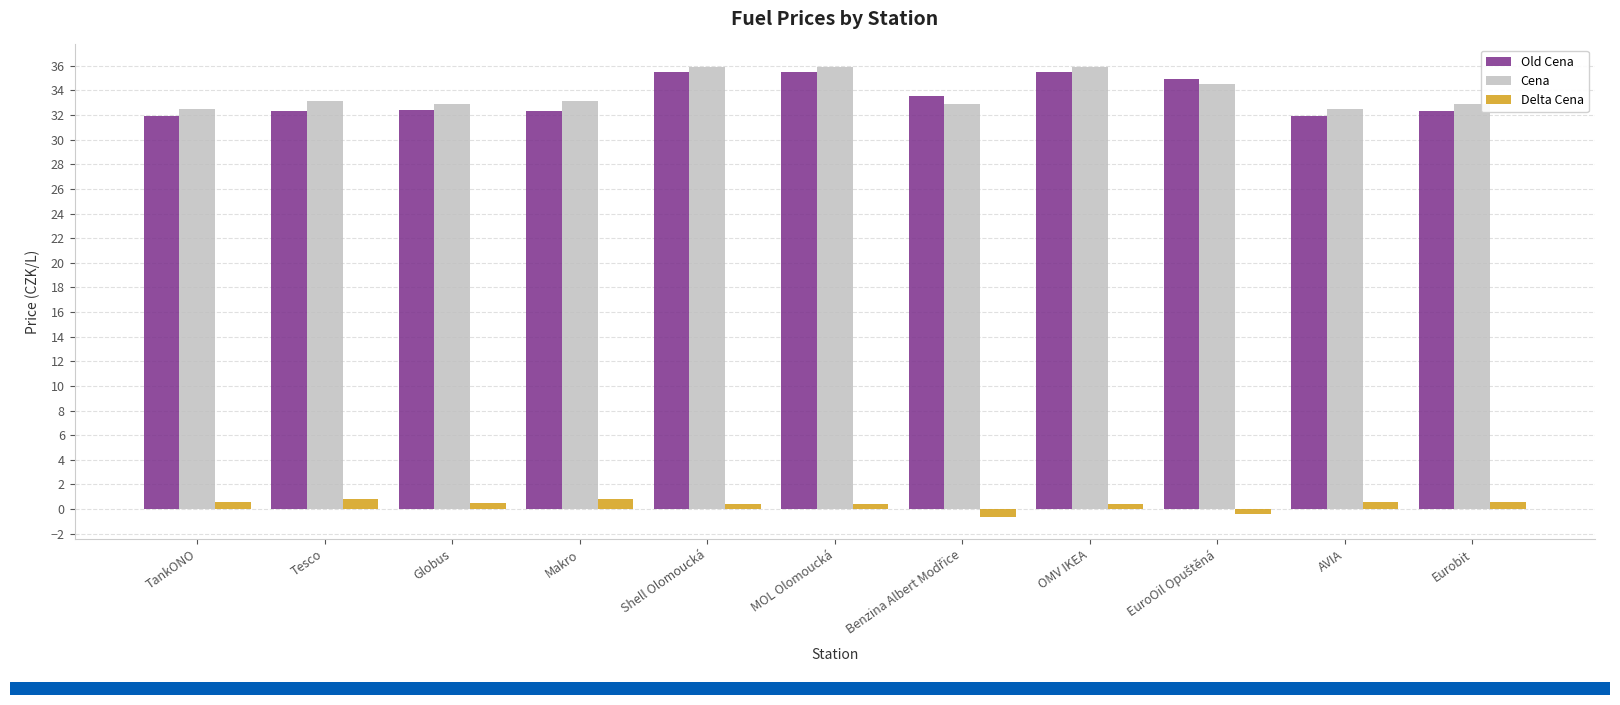

True or false: Cena has a value of 20.8 at MOL Olomoucká.

False